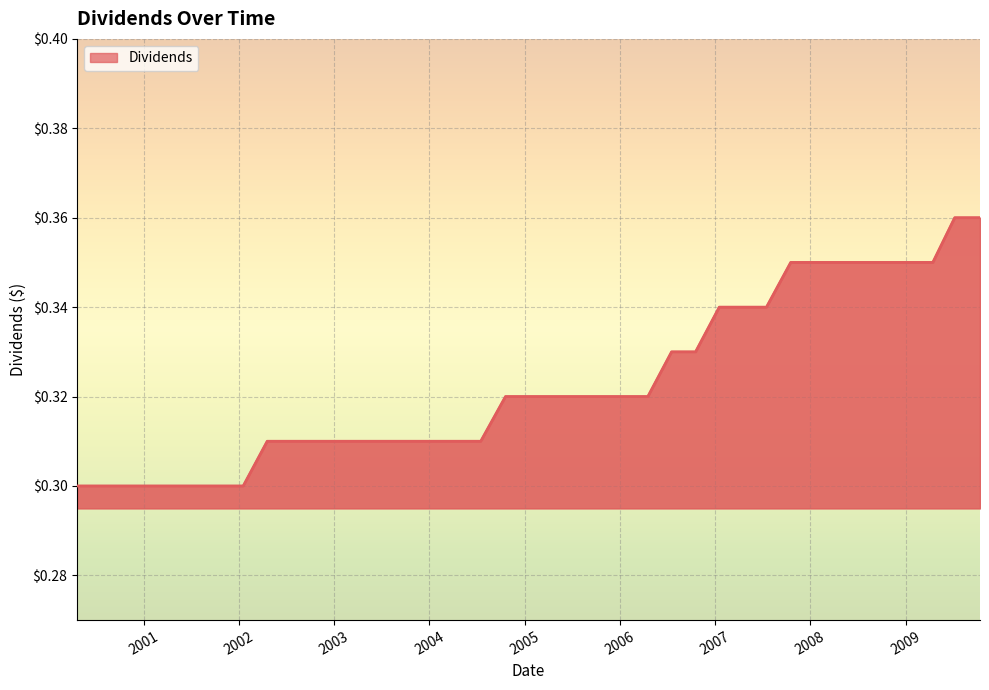

Does the chart display data point markers on the line(s)?

No